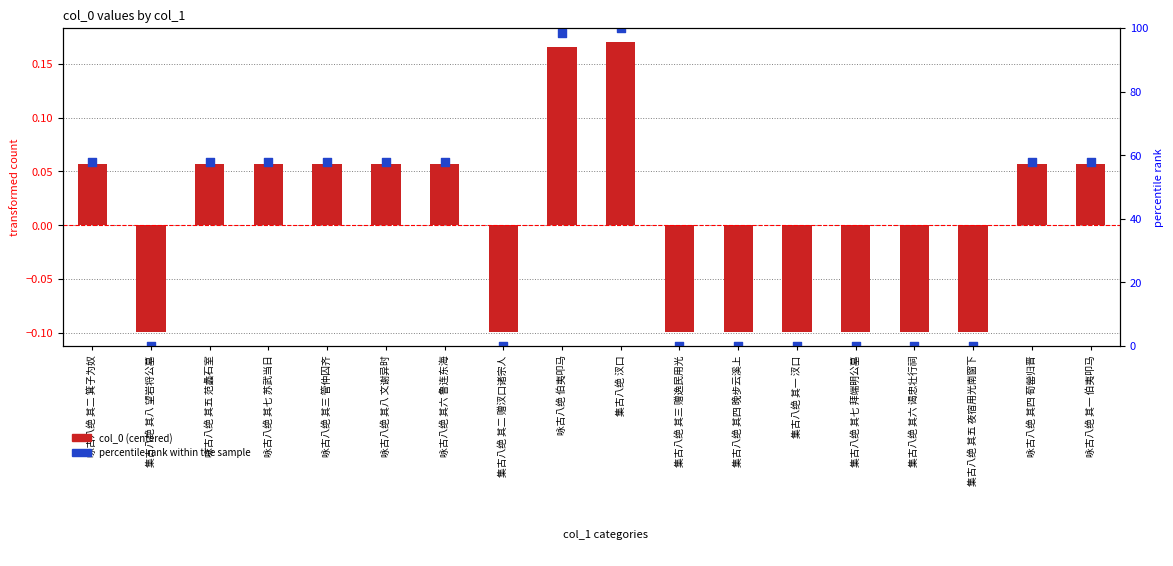

At how many categories does at least one series exceed 41?

10